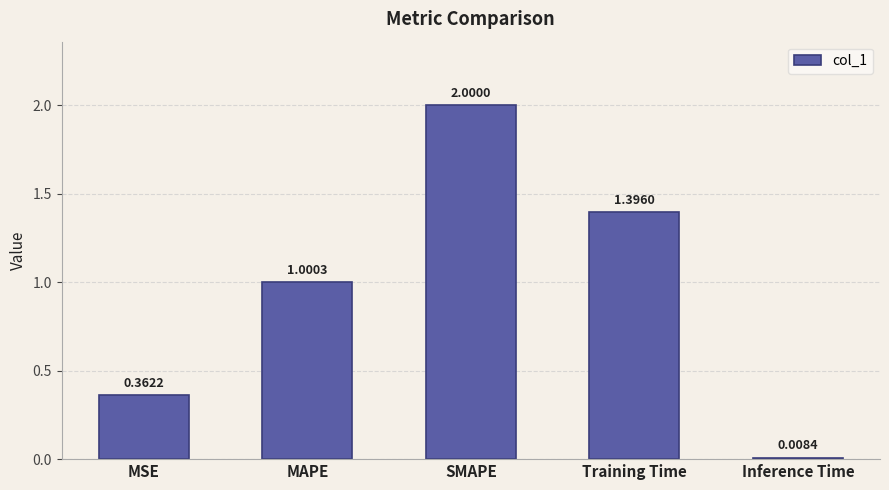

What is the difference between the second highest and minimum values?

1.4